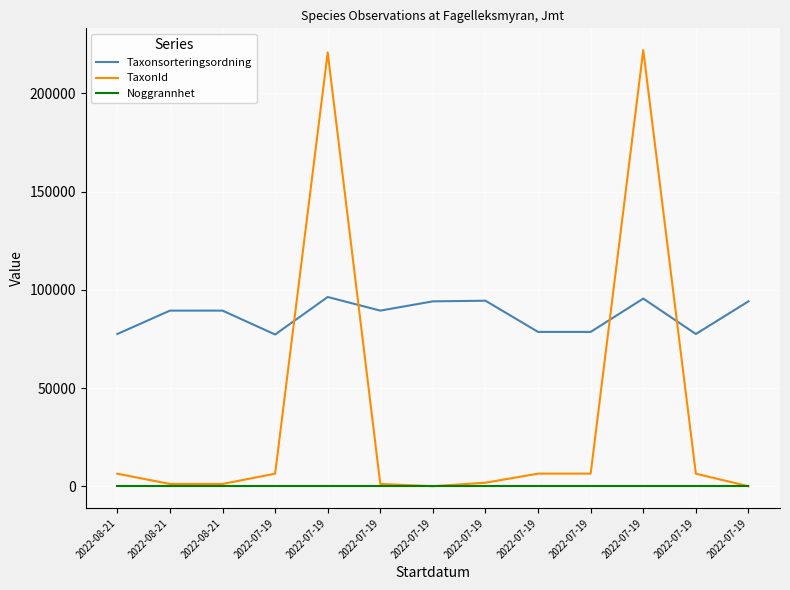

What is the label of the 5th point from the left?

2022-07-19